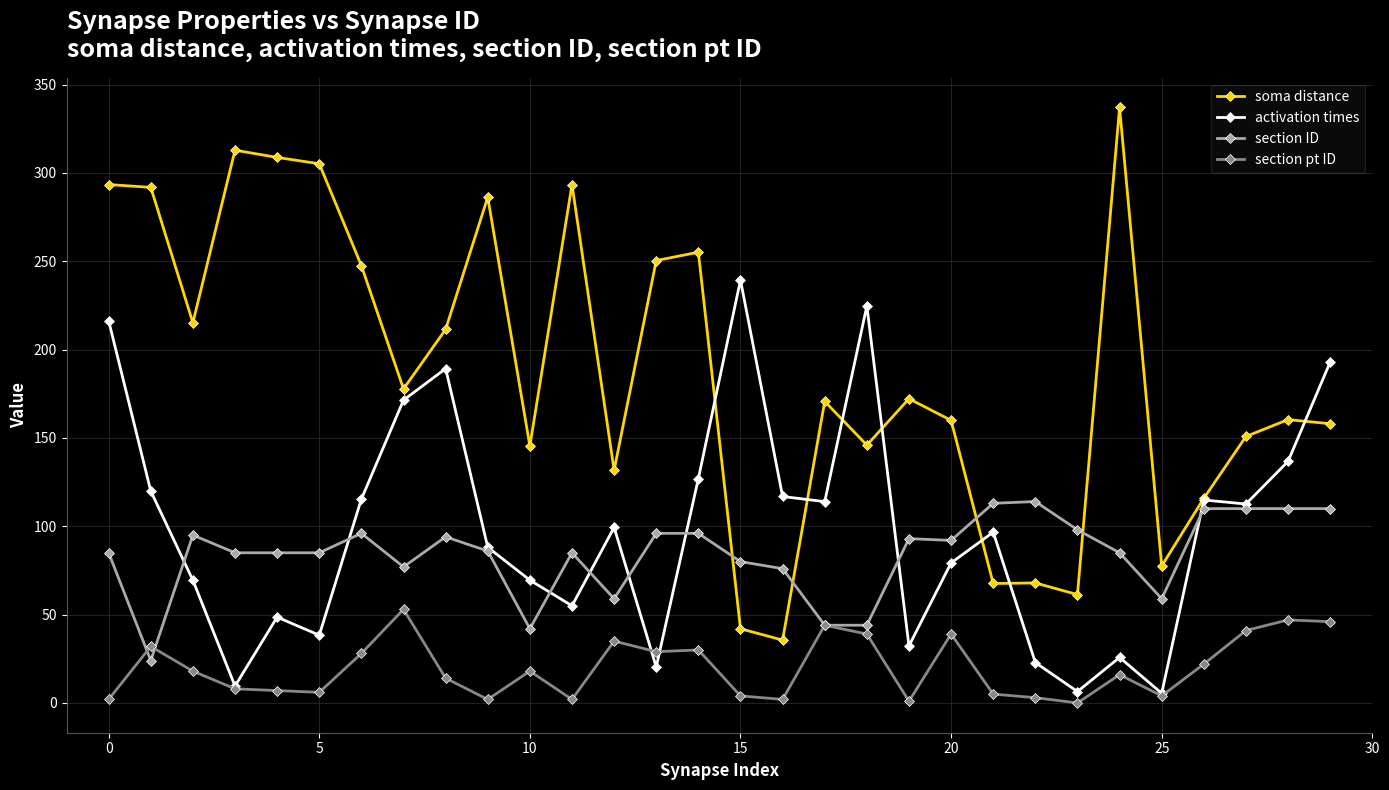

Which series has the largest total across all categories?

soma distance